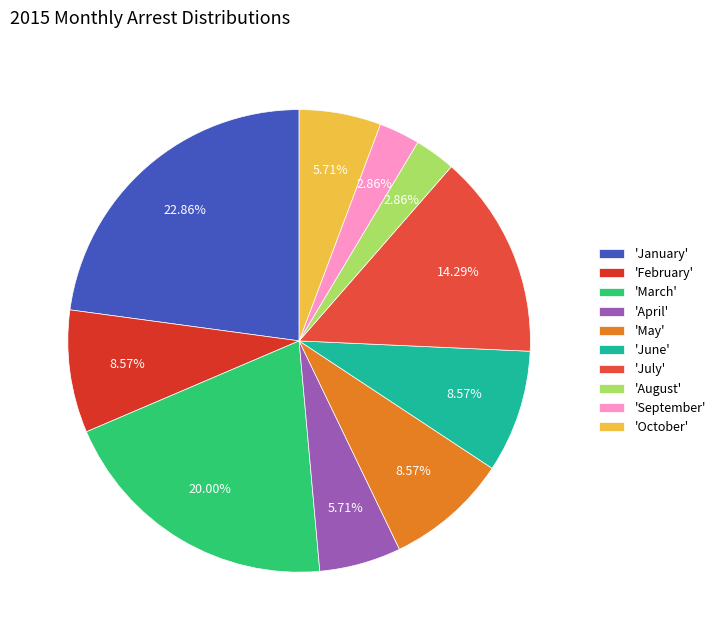

Count the number of slices in the pie.

10